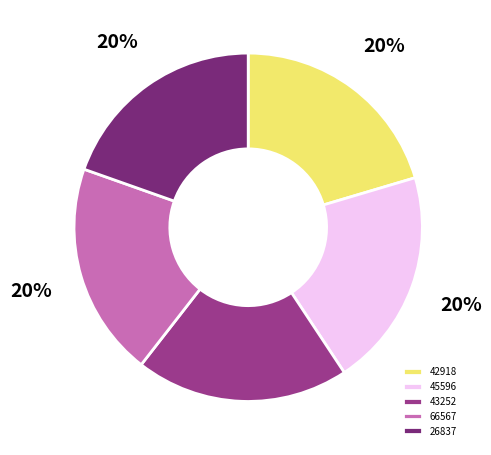

To the nearest percent, what portion does 42918 represent?

20%